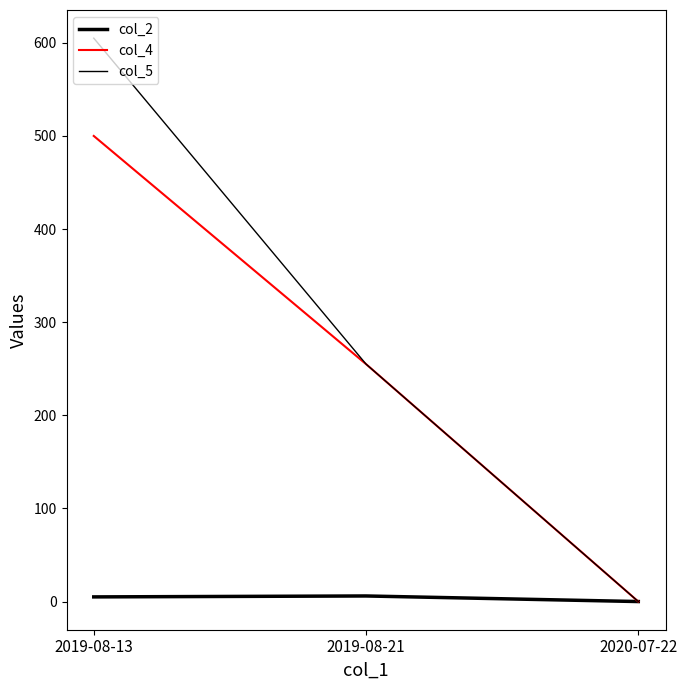

Does the chart have visible grid lines?

No